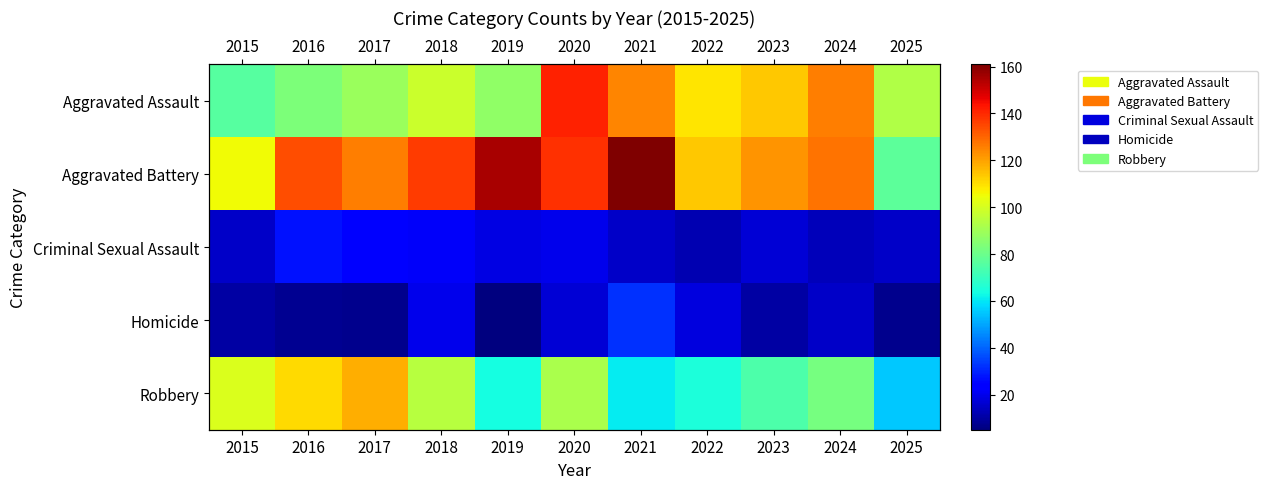

Is the value of Homicide at 2015 greater than the value of Aggravated Assault at 2019?

No